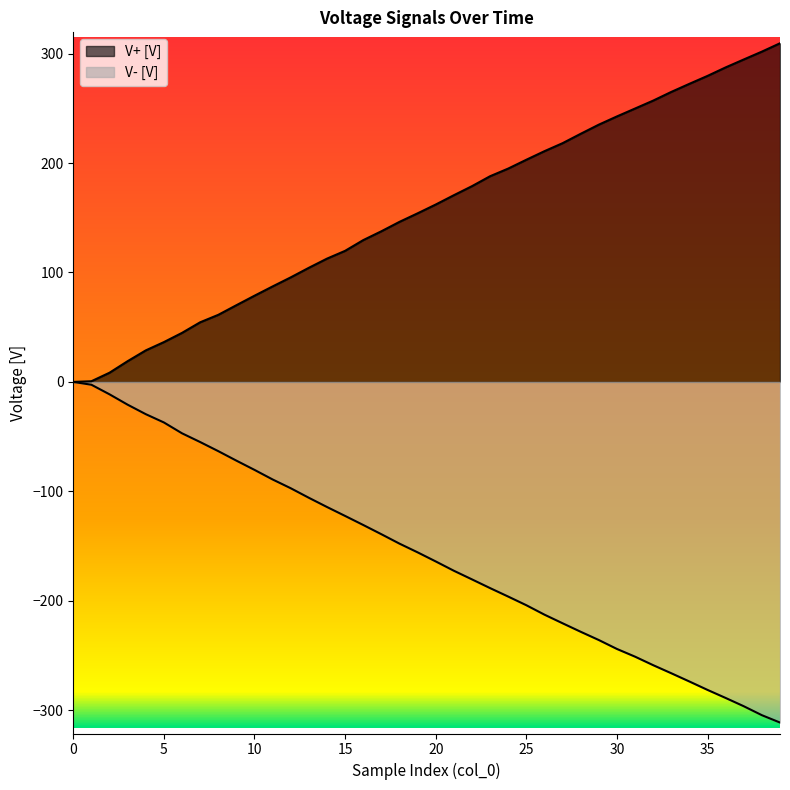

How many lines are shown in the chart?

2